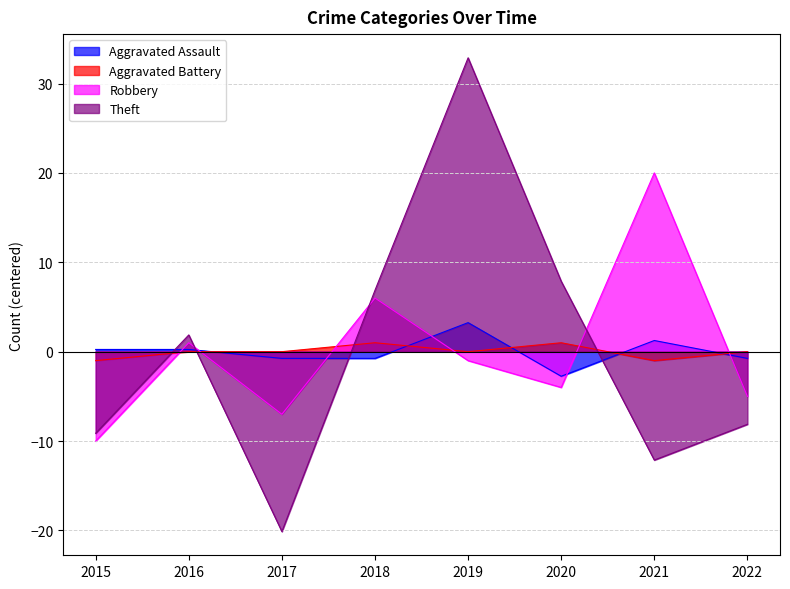

Which series has the largest total across all categories?

Aggravated Assault